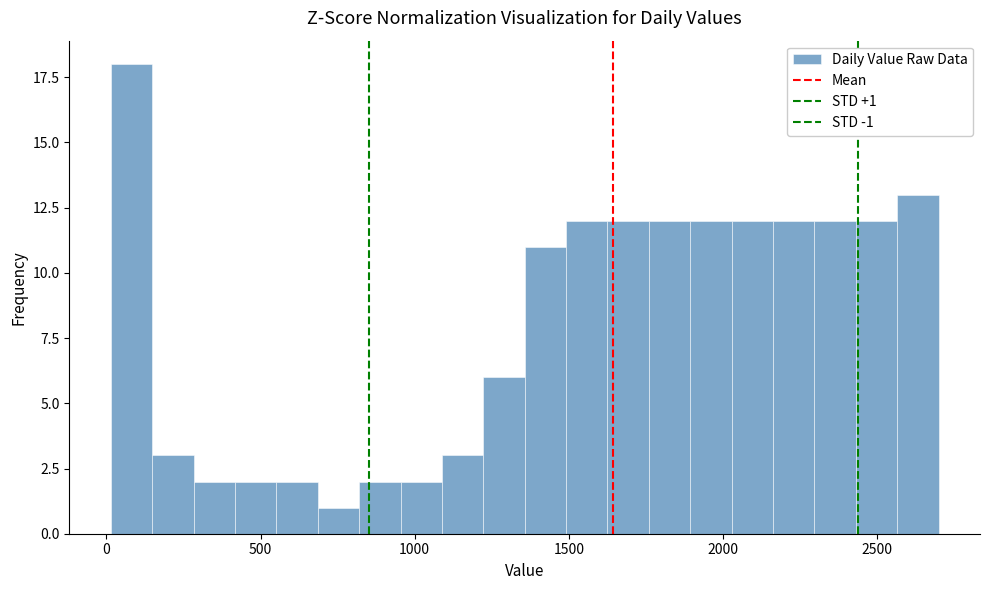

Around what value on the x-axis is the tallest bar? Give the approximate position of its centre, as read against the axis.

100